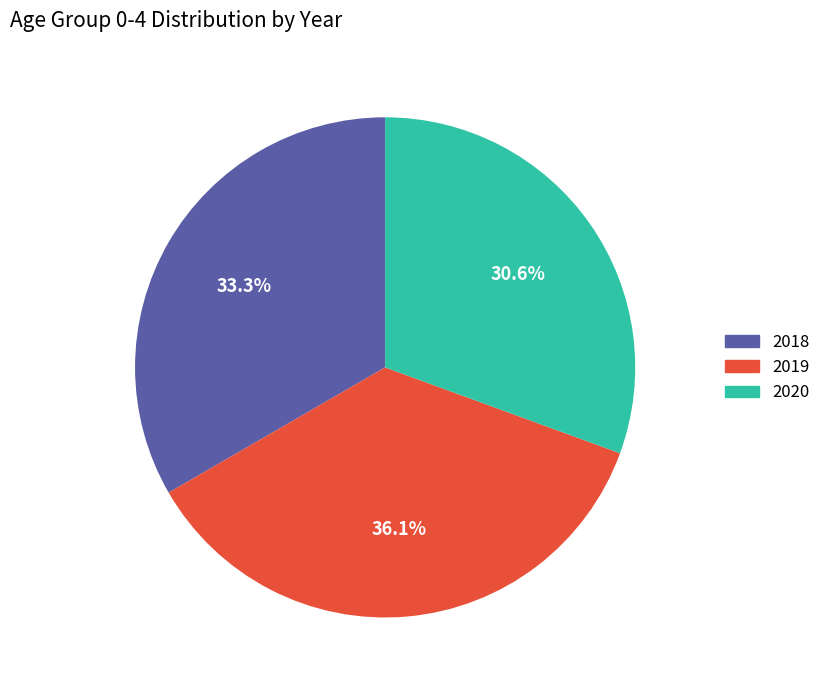

Which slice is the largest?

2019